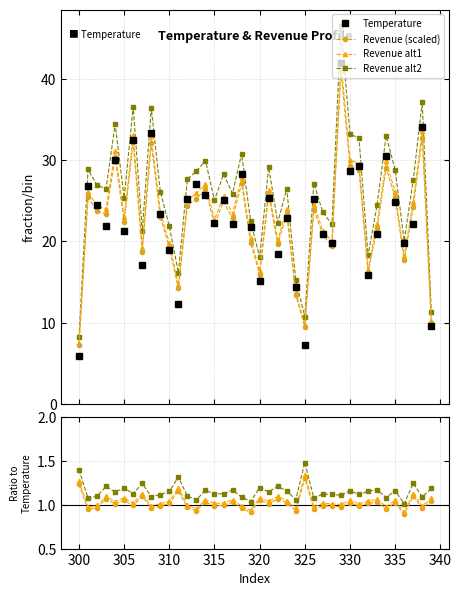

The value of Temperature at 32 is 5.4. True or false?

False